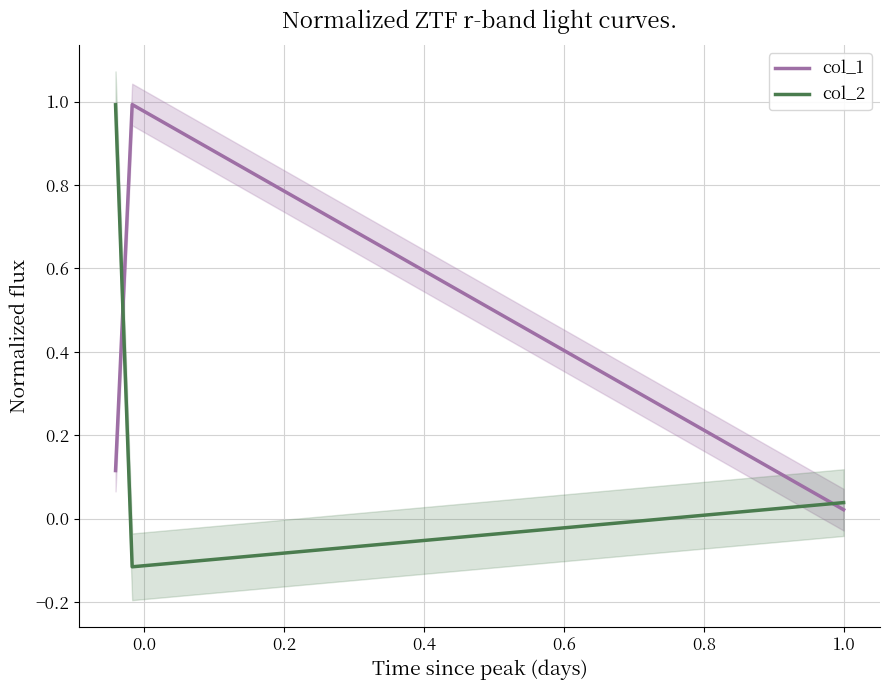

Reading left to right, list all the values displayed in this chart.

col_1: 0.1	1.0	0.0
col_2: 1.0	-0.1	0.0